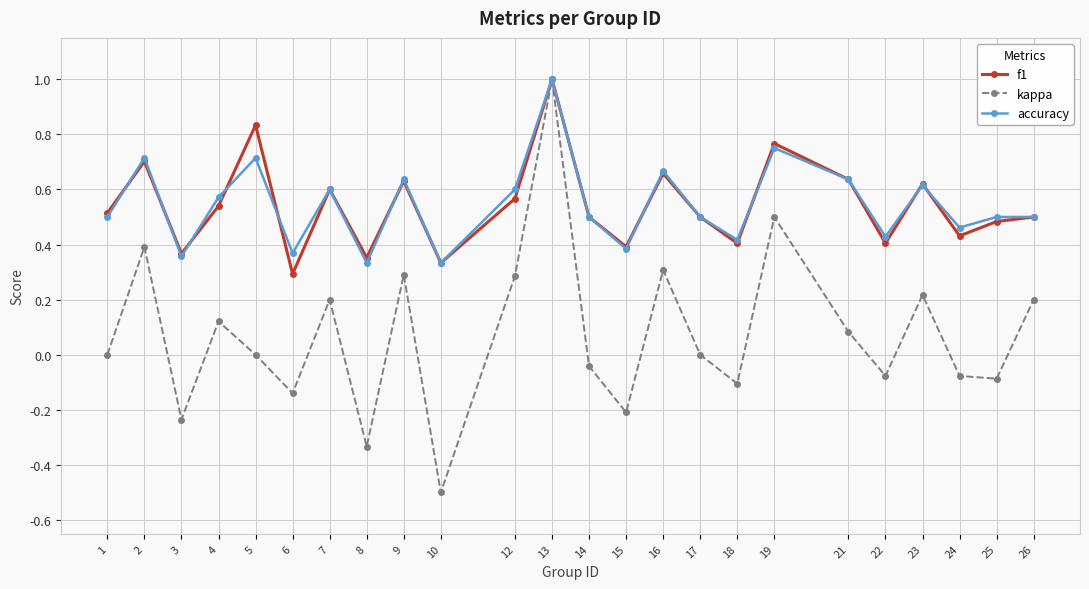

What is the sum of the accuracy values at 17 and 3?

0.9